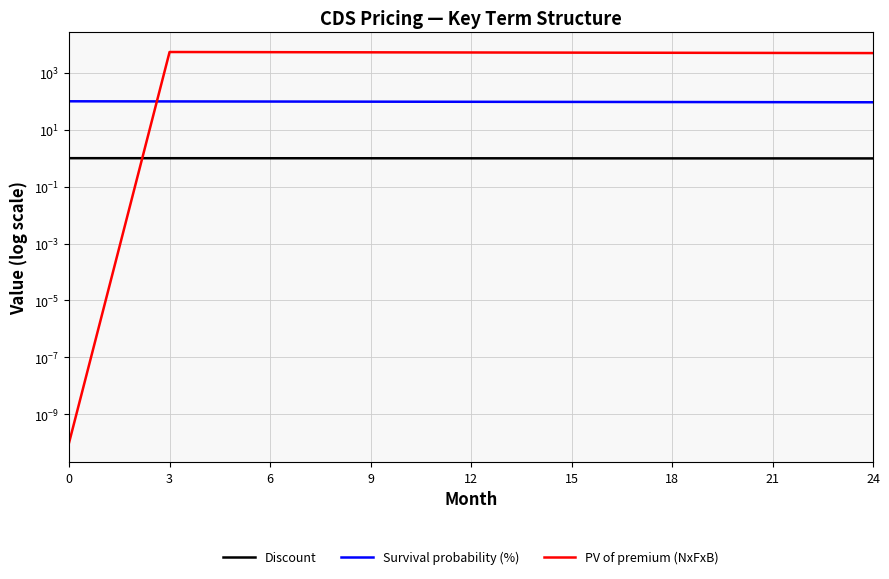

Which has a higher value, 21 or 9?

9